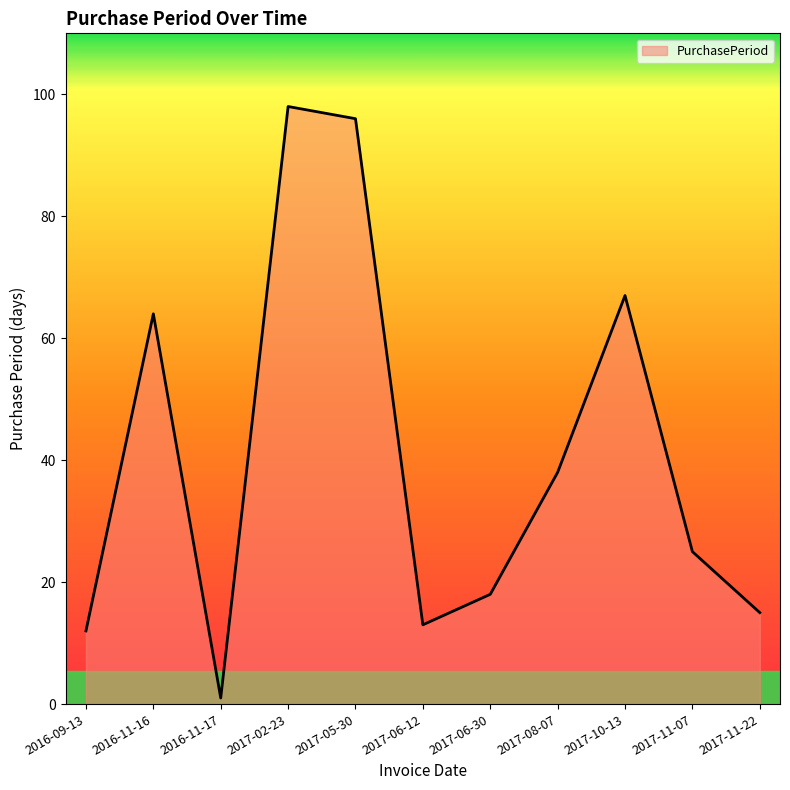

What is the greatest value displayed?

98